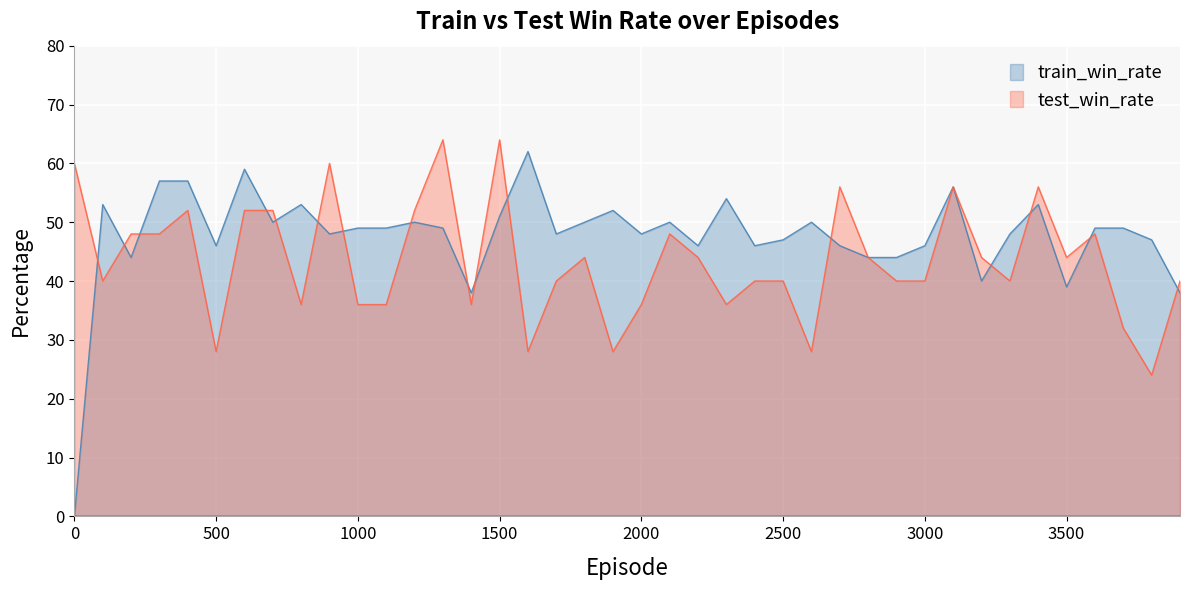

List the labels in order of test_win_rate value, smallest first.

3800, 500, 1600, 1900, 2600, 3700, 800, 1000, 1100, 1400, 2000, 2300, 100, 1700, 2400, 2500, 2900, 3000, 3300, 3900, 1800, 2200, 2800, 3200, 3500, 200, 300, 2100, 3600, 400, 600, 700, 1200, 2700, 3100, 3400, 0, 900, 1300, 1500